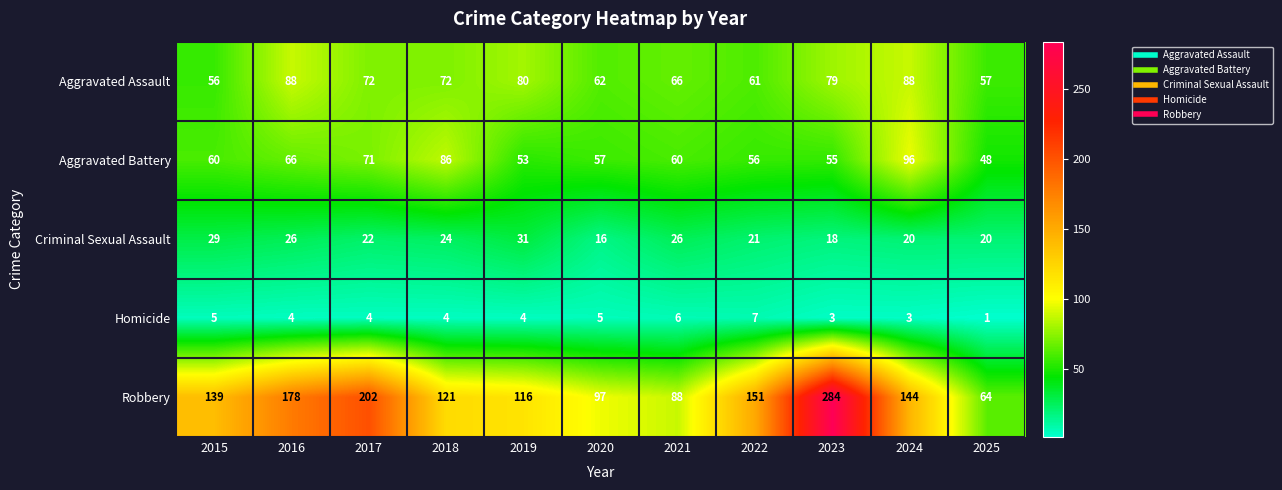

At which category is the sum across all series the highest?

2023